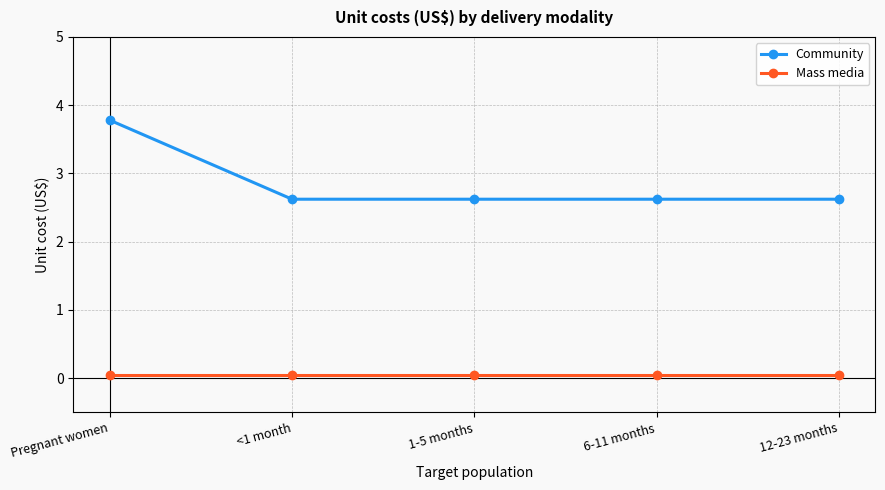

How many data points does each series have?

5